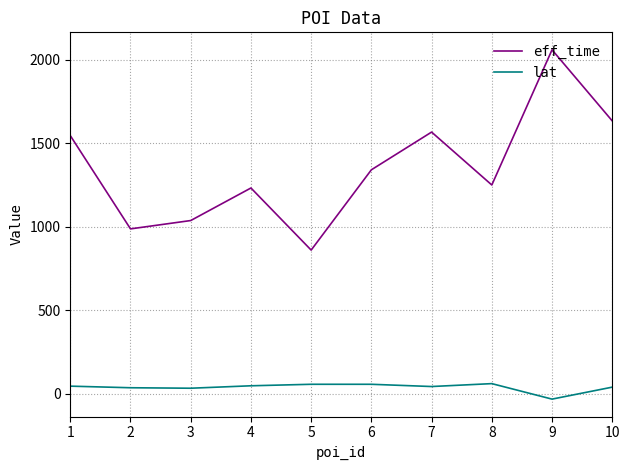

At which label does eff_time first exceed 1341?

1